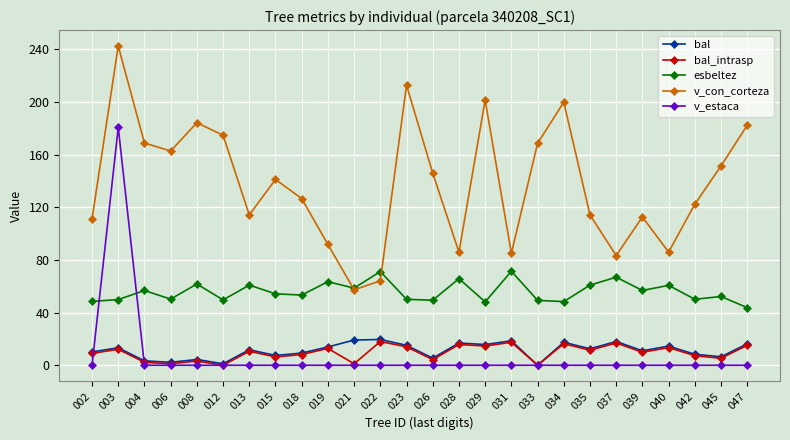

Is this an area chart (filled region under the line)?

No